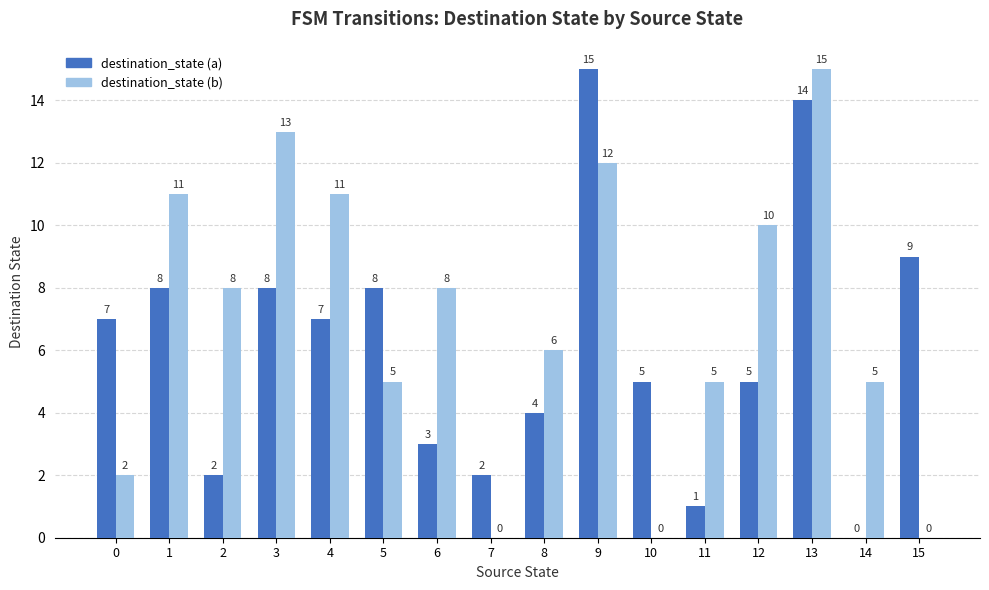

Count the number of categories in the chart.

16